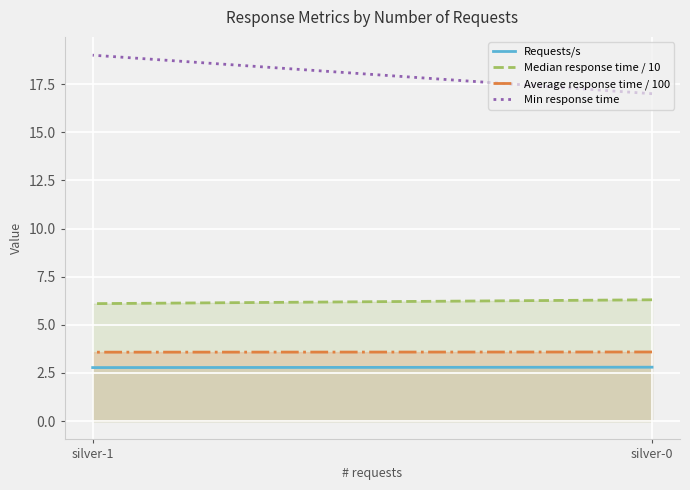

At which category does the chart reach its peak across all series?

silver-1